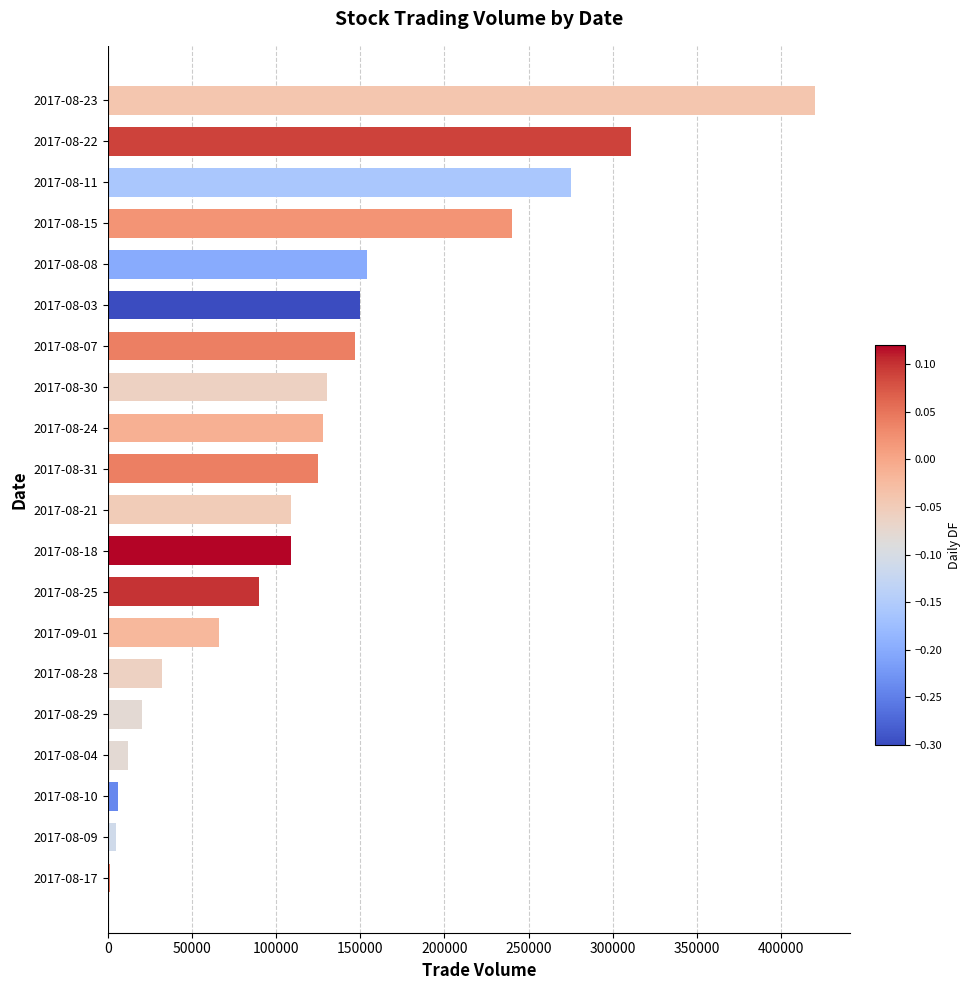

The value at 2017-08-18 is 109000. True or false?

True